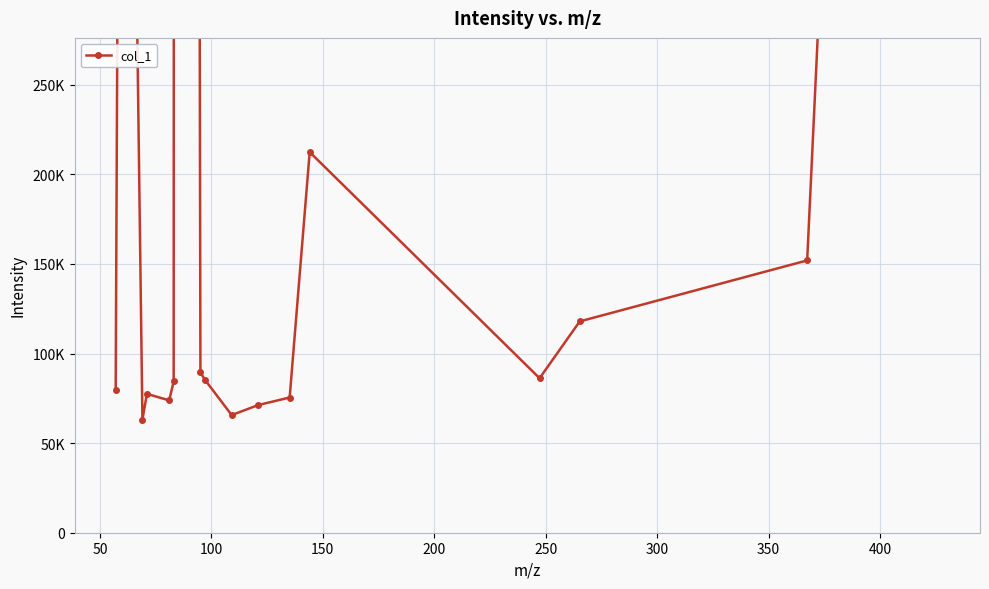

How many values exceed 85364?

9